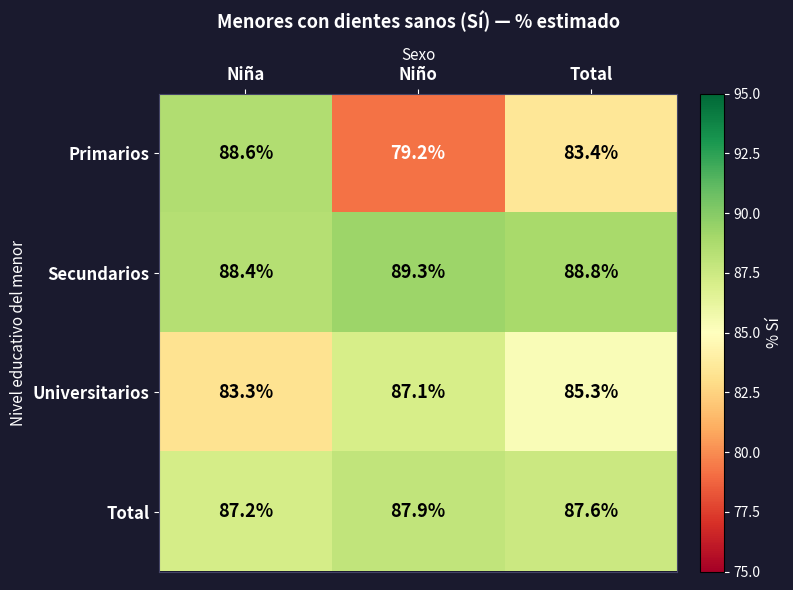

At which label does Total reach its peak?

Niño